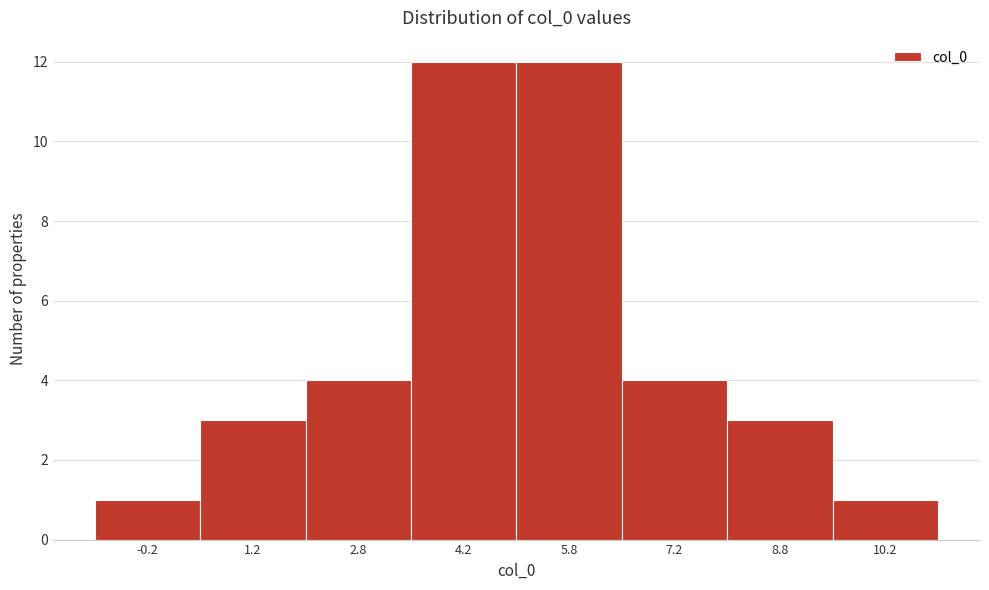

Reading left to right, transcribe this chart: for each bar, give the range it covers on the x-axis and its height. Neither the bar edges nor the heights are printed on the chart, so give them approximately, as read against the axes.

-1.0 to 0.5: 1
0.5 to 2.0: 3
2.0 to 3.5: 4
3.5 to 5.0: 12
5.0 to 6.5: 12
6.5 to 8.0: 4
8.0 to 9.5: 3
9.5 to 11.0: 1